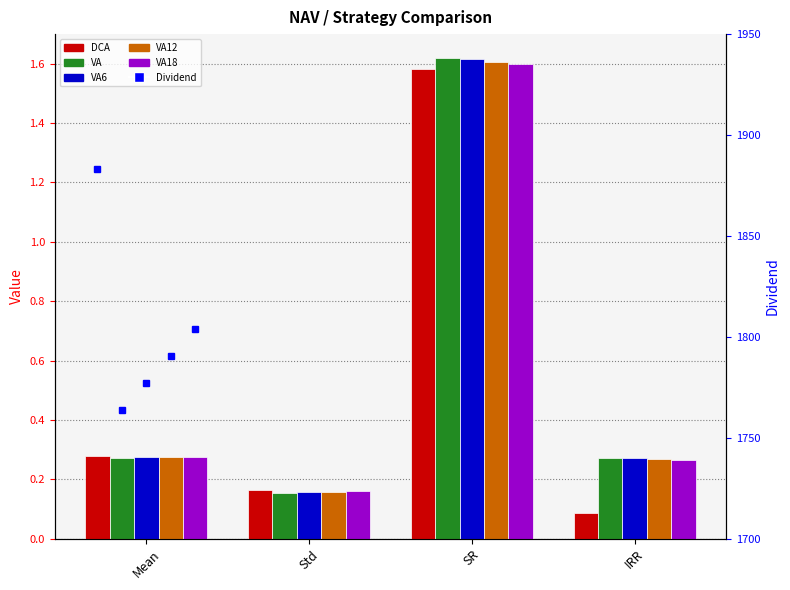

How many categories are shown in the chart?

4